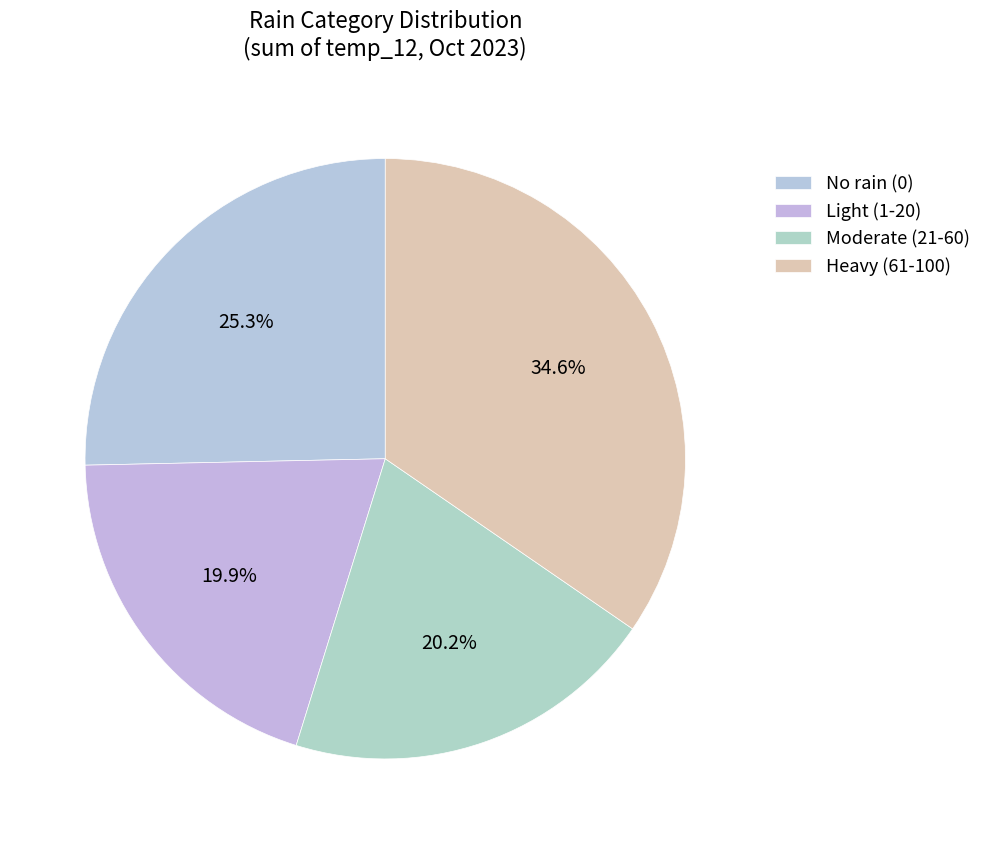

How many segments does this pie chart have?

4